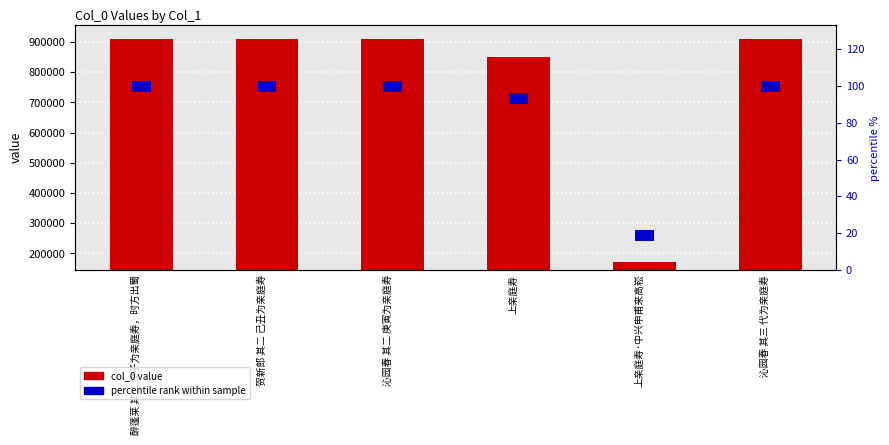

Is the value of col_0 value at 上亲庭寿 greater than the value of percentile rank at 醉蓬莱 其二 戊子为亲庭寿，时方出蜀?

Yes